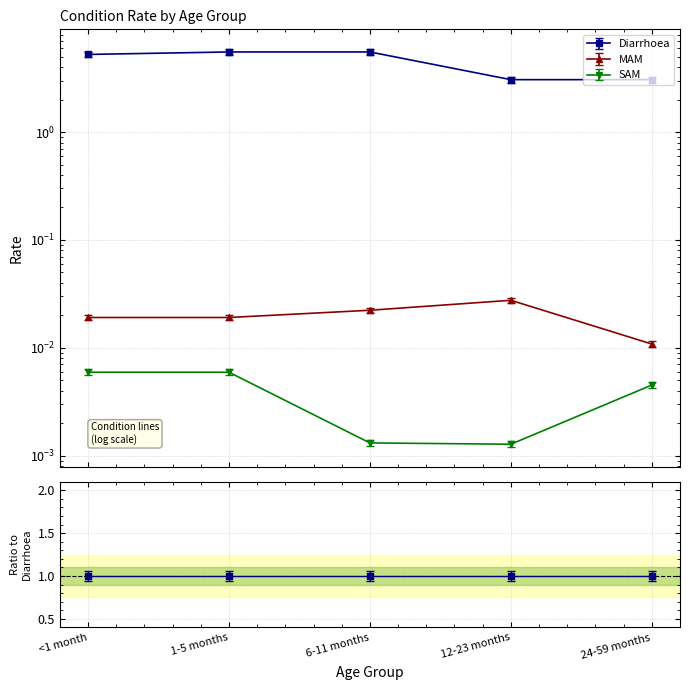

Between 1-5 months and 12-23 months, which is larger?

1-5 months